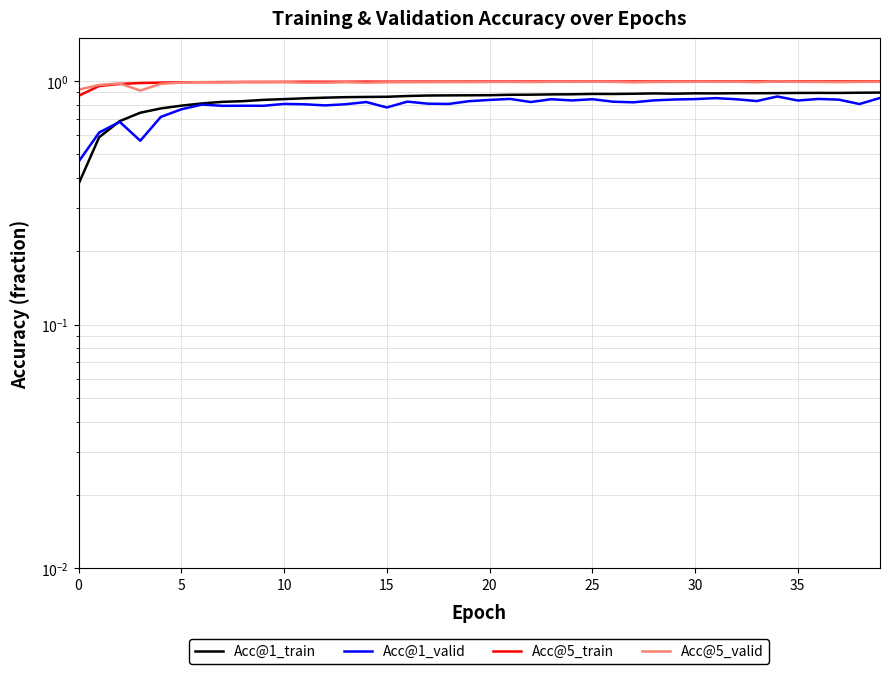

What is the label of the 10th point from the left?

9